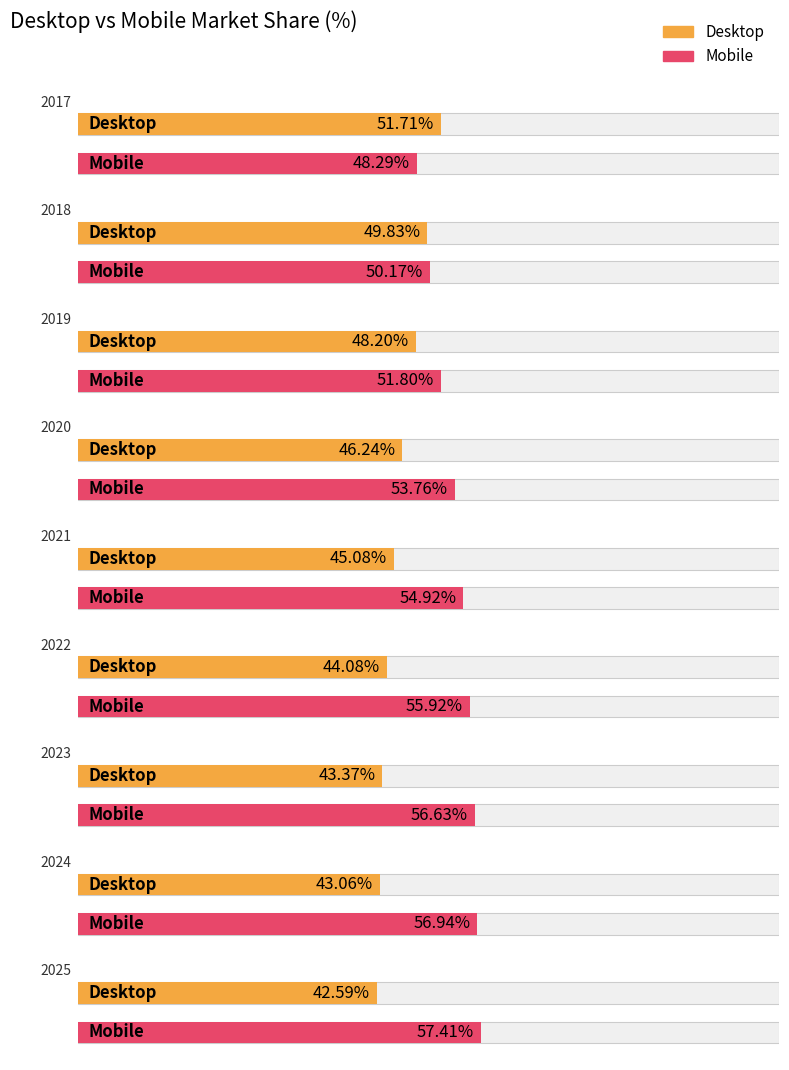

What are all the series names shown in the legend?

Desktop, Mobile